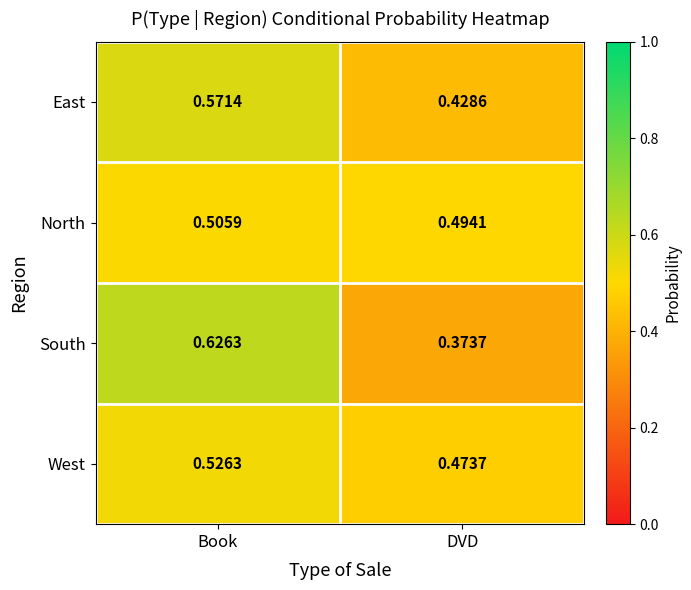

At which category is the sum across all series the highest?

Book